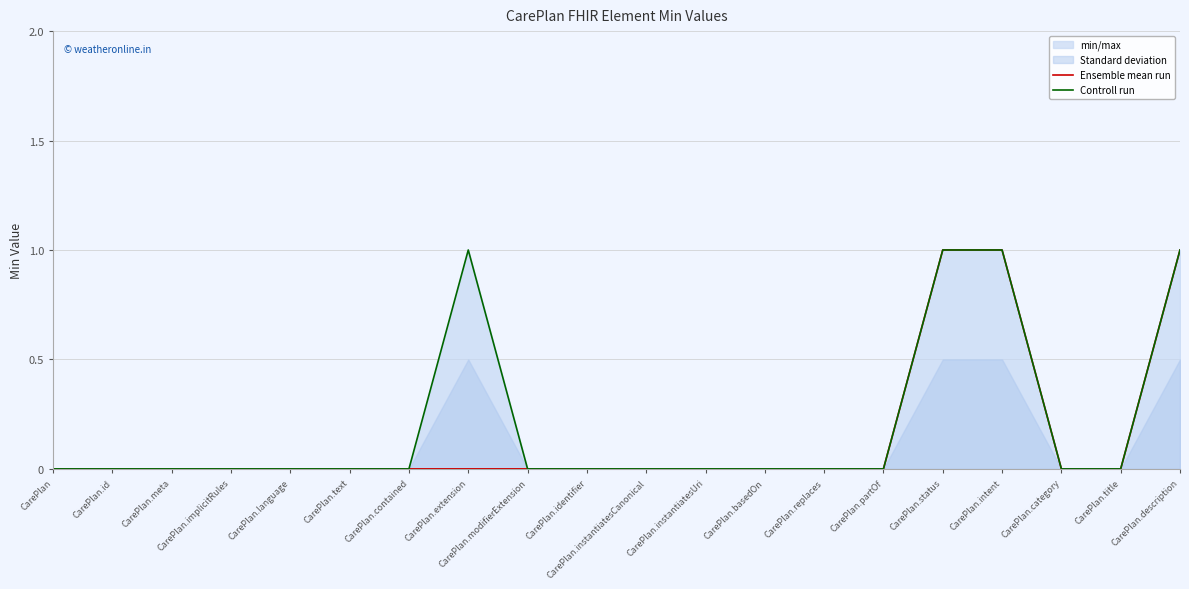

List the series in order of their peak value, lowest first.

Ensemble mean run, Controll run